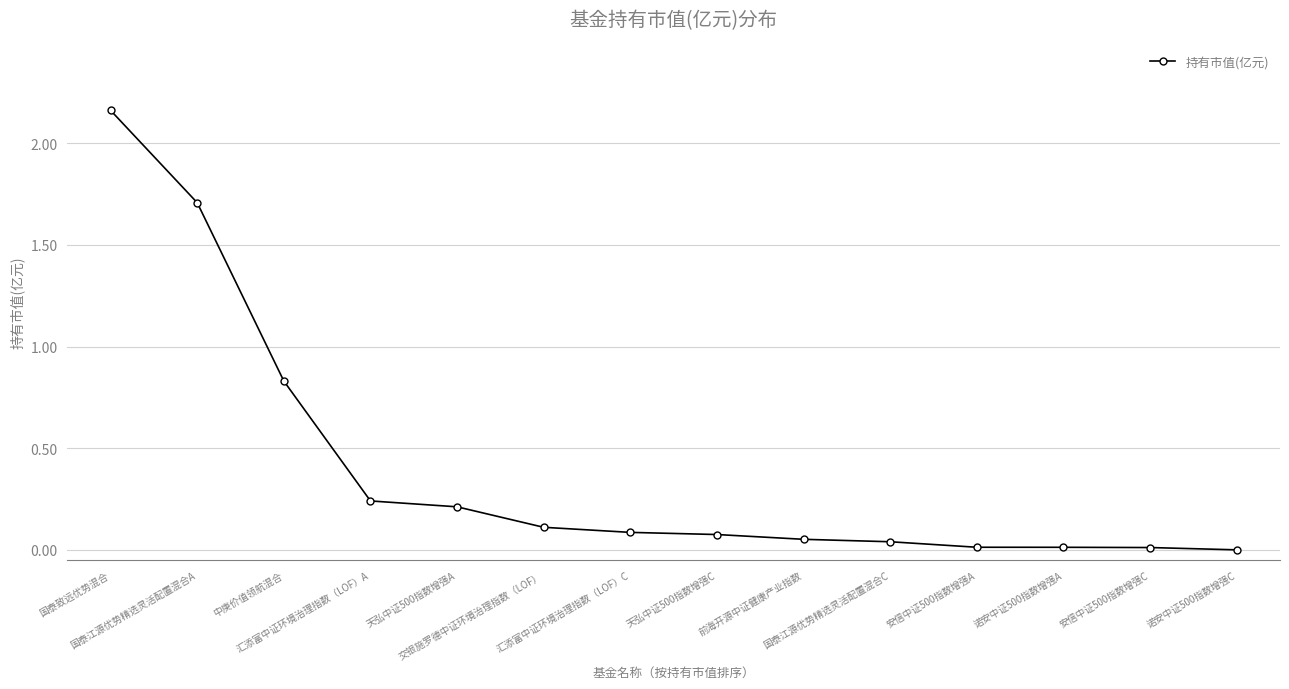

What is the average value?

0.4